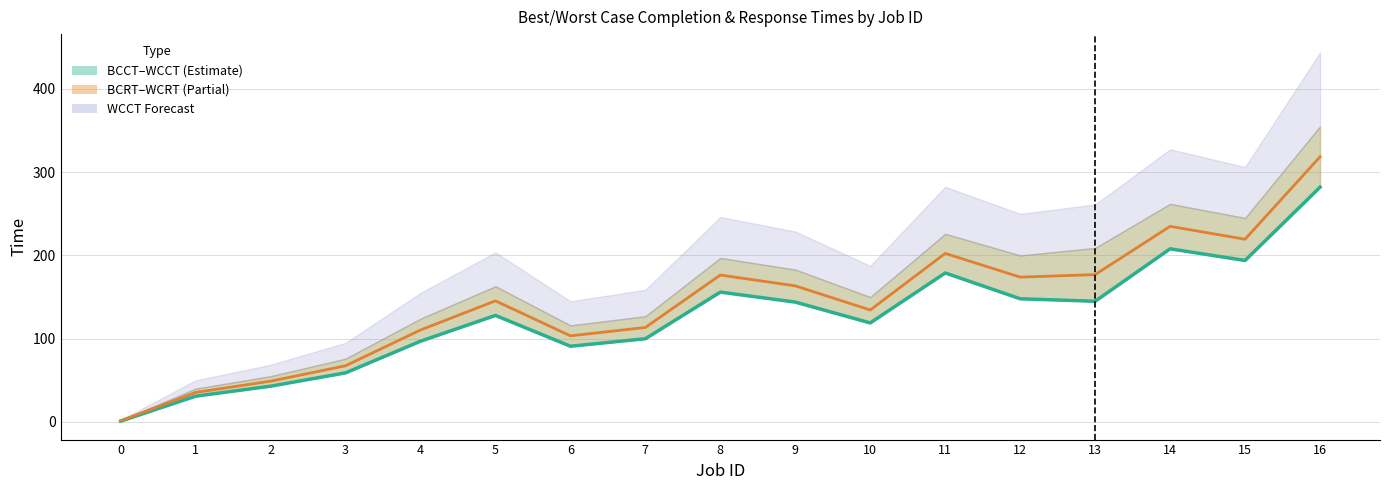

What is the lowest value of the BCRT mid series?

1.5